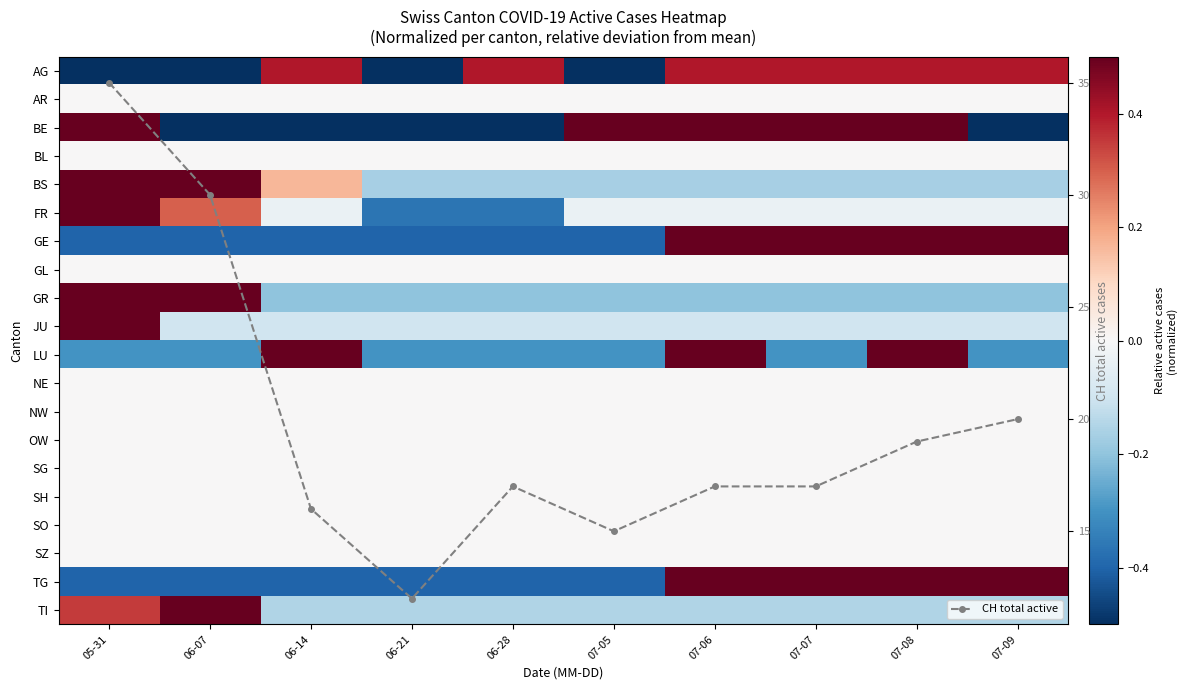

Which label corresponds to the smallest value in the chart?

05-31